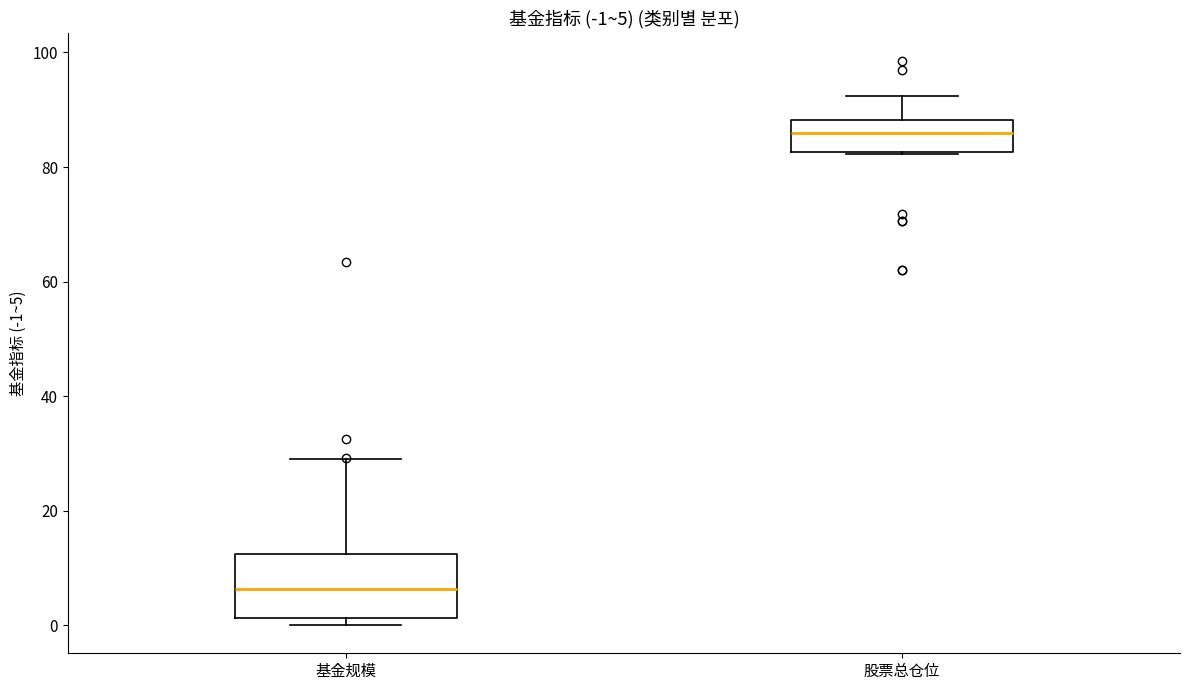

Which box is the tallest, from its lower edge to its upper edge?

基金规模